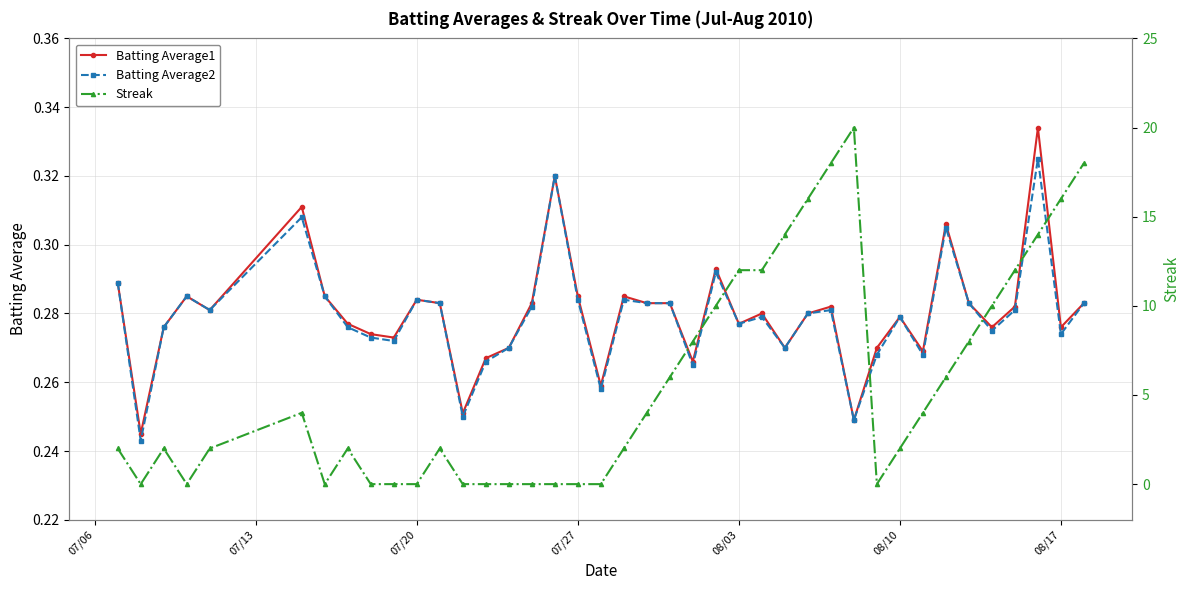

What is the difference between the second highest and minimum values in the Batting Average2 series?

0.1